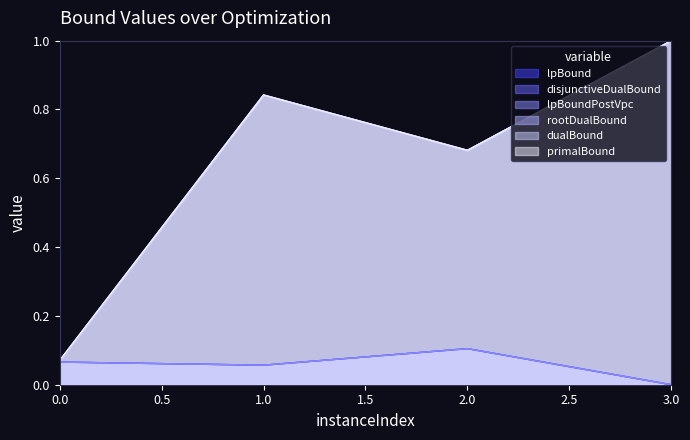

True or false: rootDualBound and primalBound intersect in this chart.

False